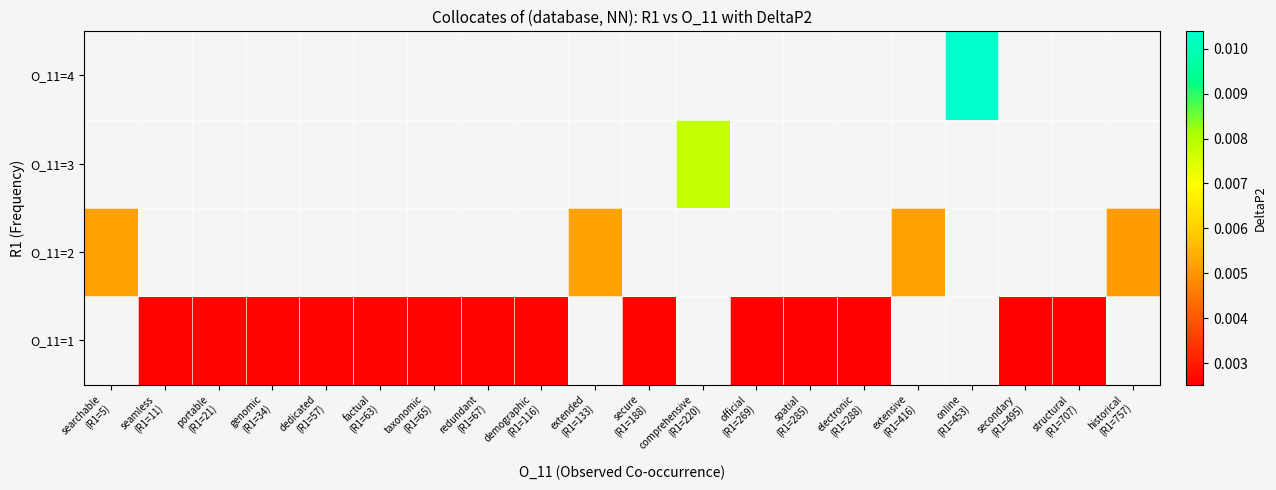

Is the value of O_11=2 at historical (R1=757) greater than the value of O_11=3 at structural (R1=707)?

No